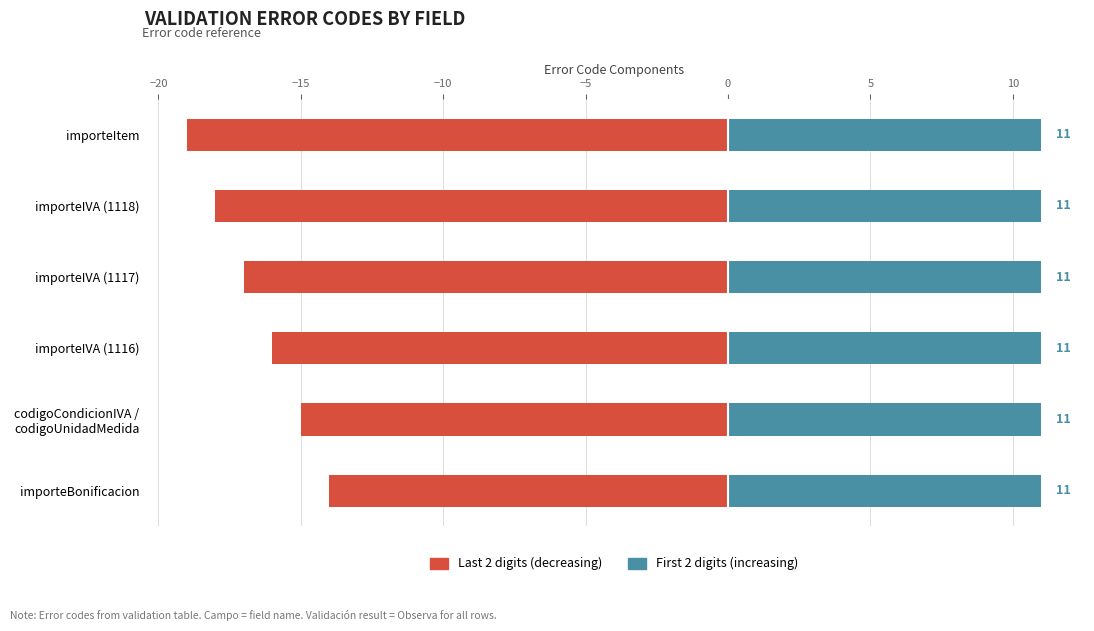

At −25, list the series in order from largest to smallest.

First 2 digits (increasing), Last 2 digits (decreasing)